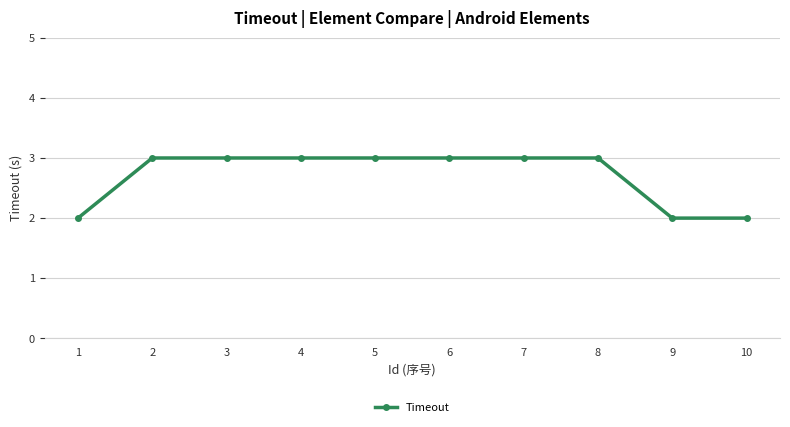

Reading left to right, extract all data points from this chart.

2	3	3	3	3	3	3	3	2	2